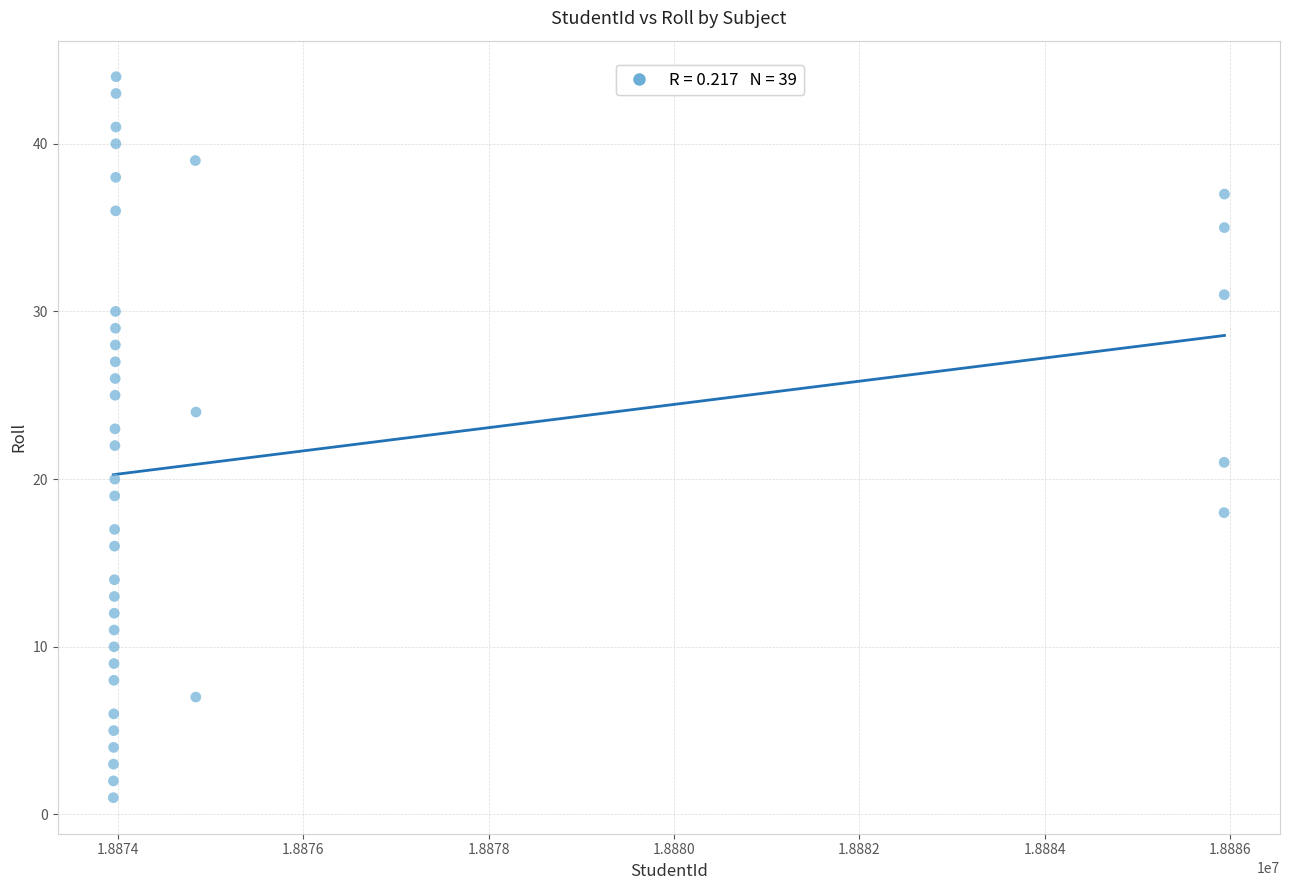

What is the range of Y values (max minus min)?

43